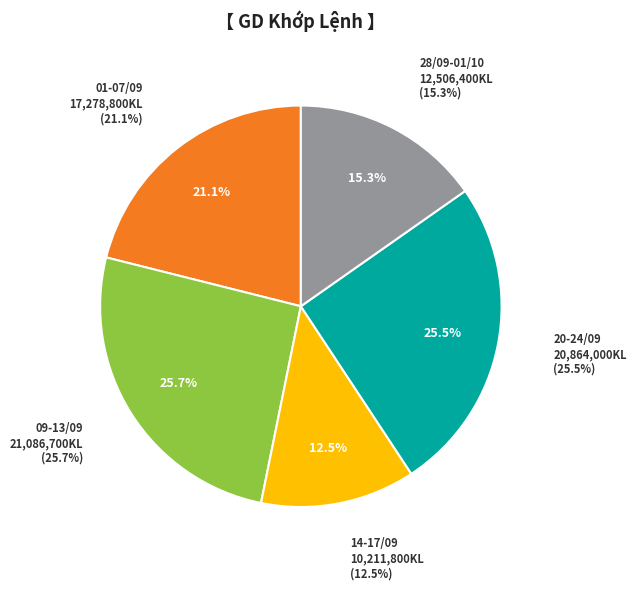

The 27/09/2021 slice represents 1% of the pie. True or false?

False